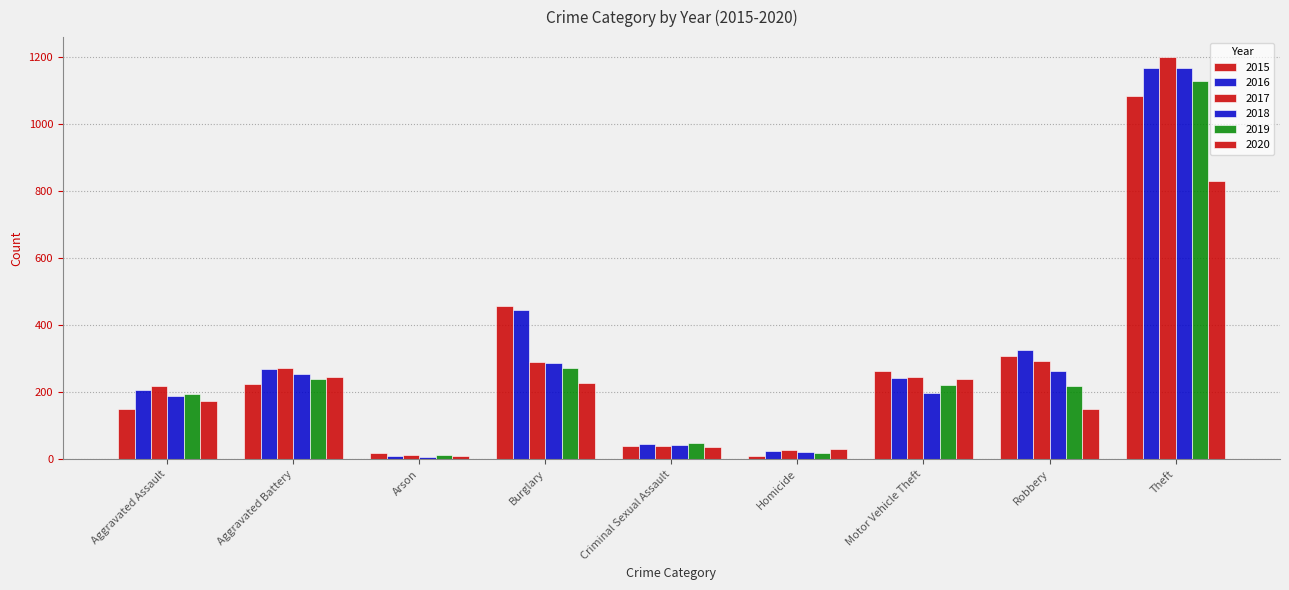

Reading left to right, transcribe all the data shown in this chart.

2015: Aggravated Assault=151	Aggravated Battery=225	Arson=20	Burglary=457	Criminal Sexual Assault=40	Homicide=11	Motor Vehicle Theft=263	Robbery=309	Theft=1081
2016: Aggravated Assault=205	Aggravated Battery=270	Arson=11	Burglary=445	Criminal Sexual Assault=46	Homicide=24	Motor Vehicle Theft=242	Robbery=326	Theft=1167
2017: Aggravated Assault=219	Aggravated Battery=272	Arson=12	Burglary=291	Criminal Sexual Assault=39	Homicide=27	Motor Vehicle Theft=246	Robbery=294	Theft=1198
2018: Aggravated Assault=190	Aggravated Battery=254	Arson=6	Burglary=286	Criminal Sexual Assault=44	Homicide=21	Motor Vehicle Theft=198	Robbery=264	Theft=1167
2019: Aggravated Assault=195	Aggravated Battery=240	Arson=13	Burglary=272	Criminal Sexual Assault=48	Homicide=18	Motor Vehicle Theft=221	Robbery=218	Theft=1128
2020: Aggravated Assault=174	Aggravated Battery=244	Arson=9	Burglary=228	Criminal Sexual Assault=38	Homicide=31	Motor Vehicle Theft=240	Robbery=150	Theft=828